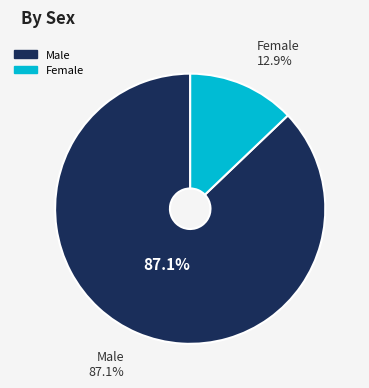

True or false: Ed Dufour accounts for 1% of the total.

False